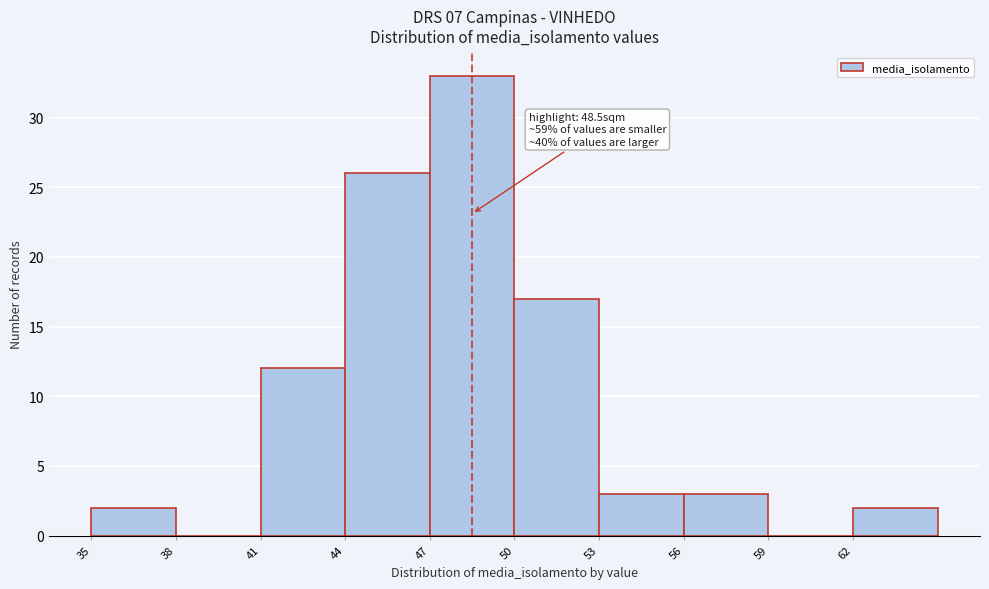

Over which range of the x-axis is the bar tallest?

47 to 50